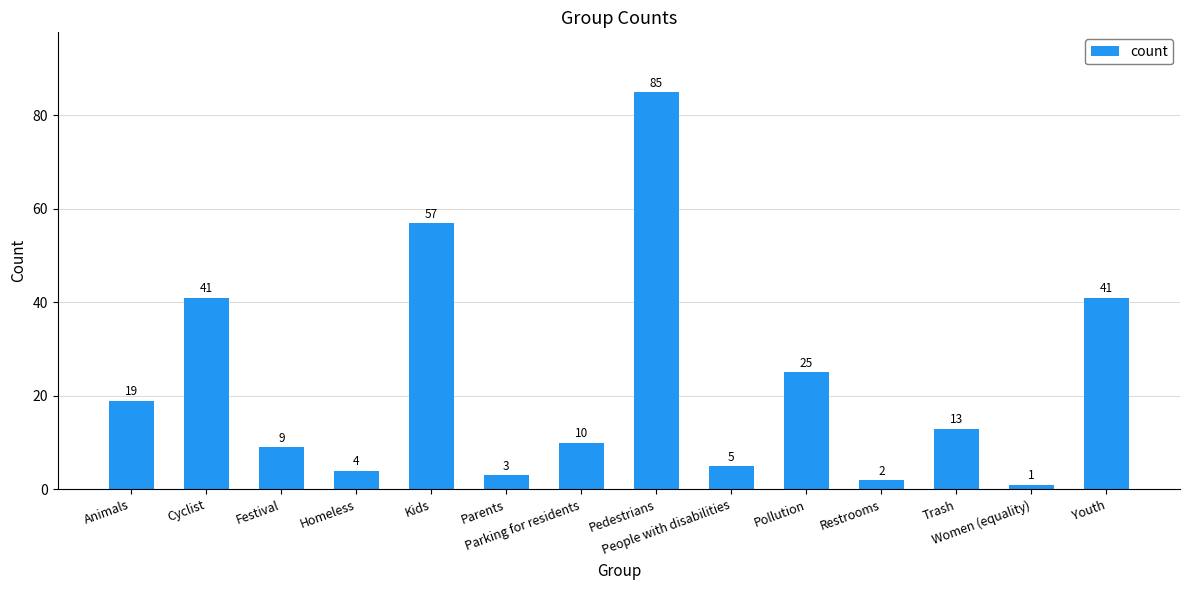

What is the change in value from Parents to People with disabilities?

+2